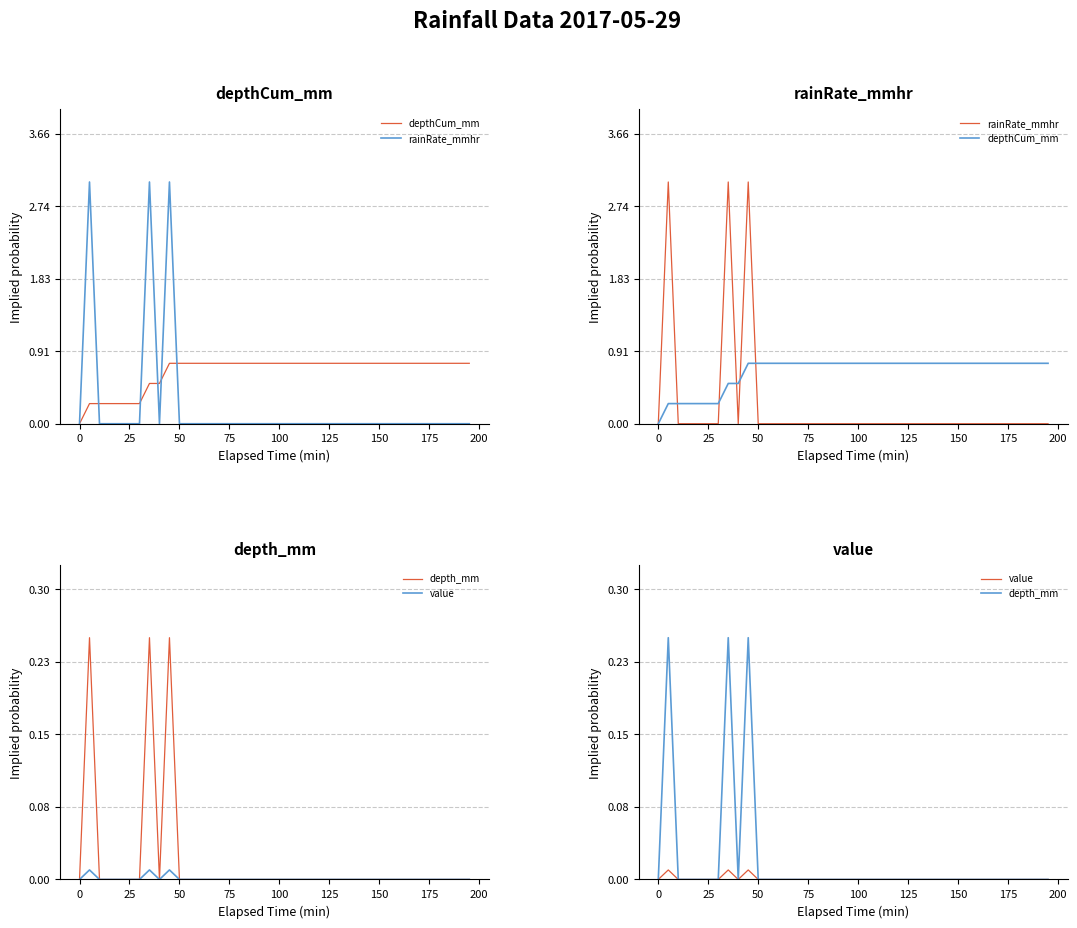

Count the value values in the range 0 to 1.

40